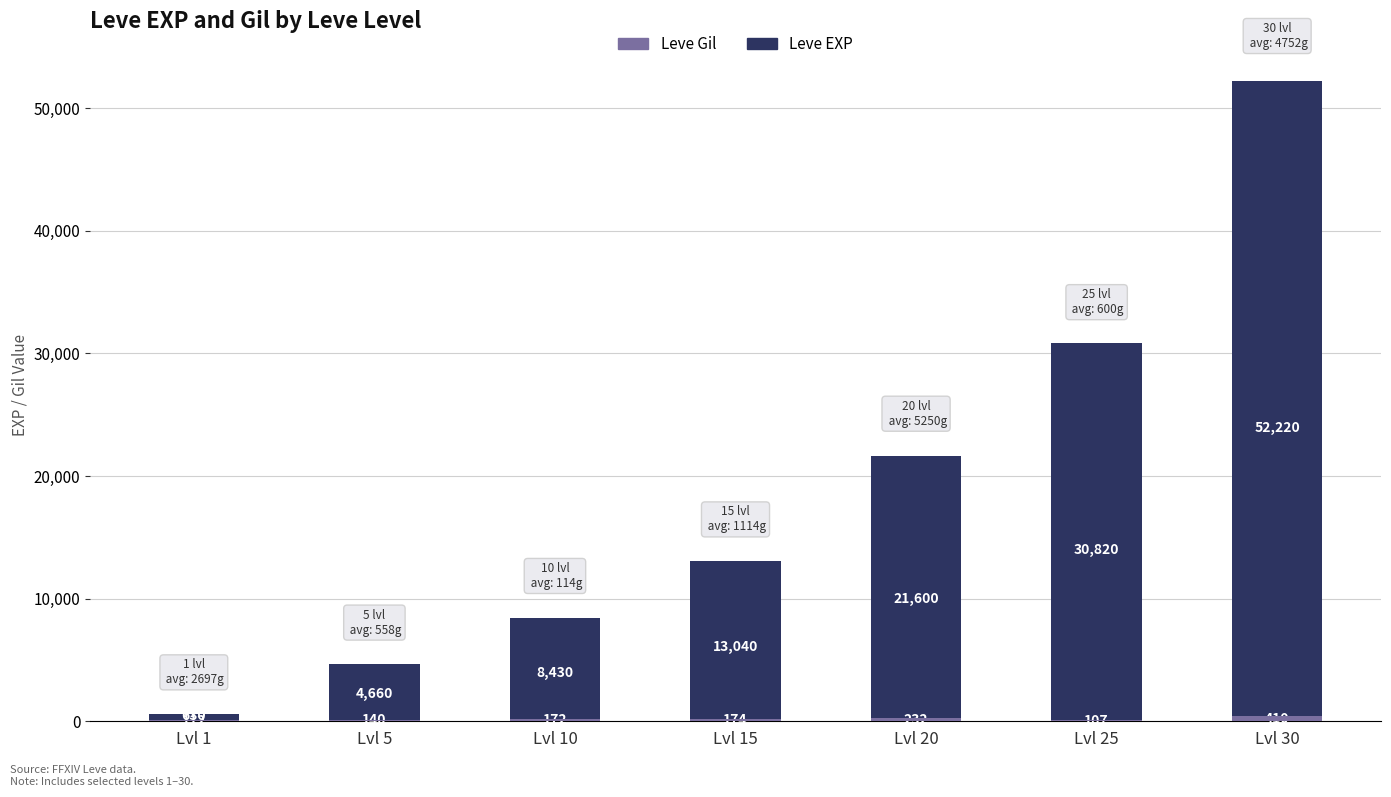

List the series in order of their overall mean, highest first.

Leve EXP, Leve Gil